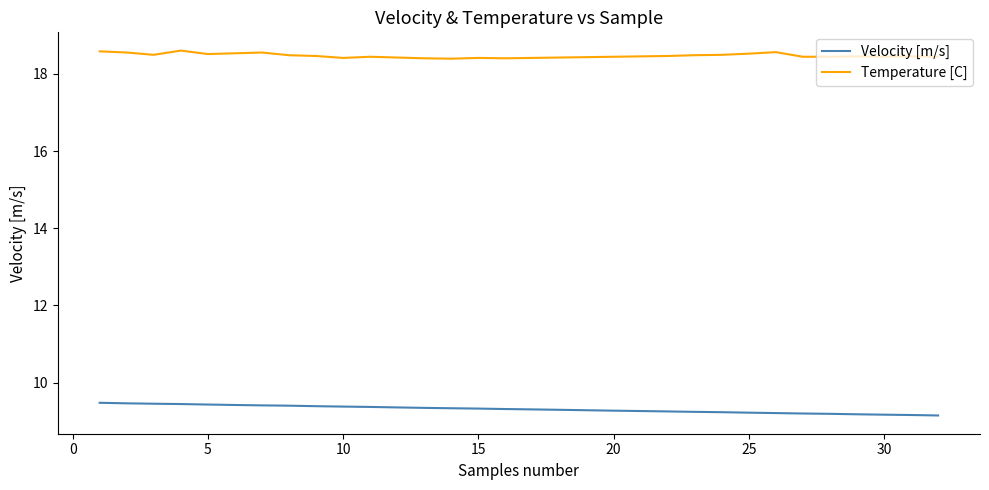

List the series in order of their overall mean, highest first.

Temperature [C], Velocity [m/s]